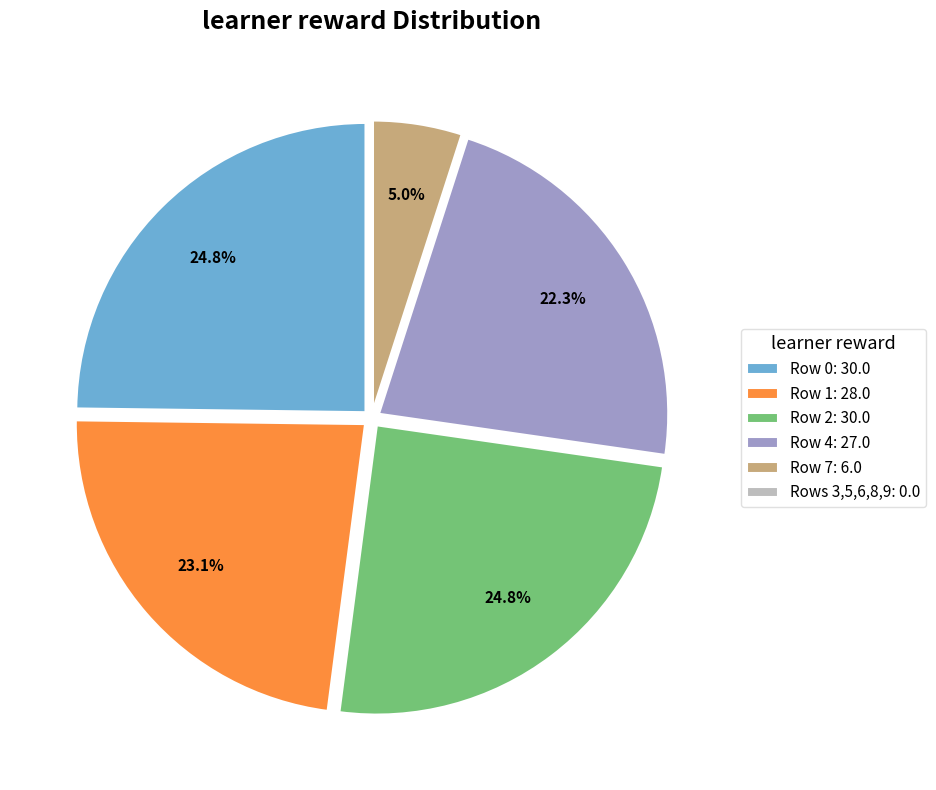

Do Row 7: 6.0 and Row 4: 27.0 together represent more than half of the pie?

No